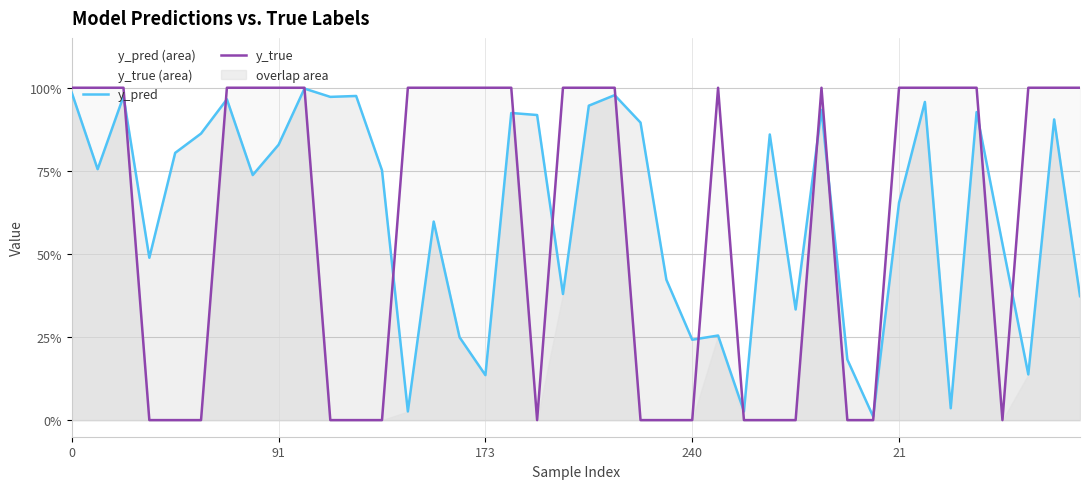

How many lines are shown in the chart?

2